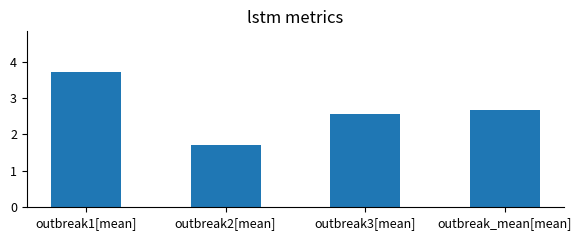

List the labels in order of value, largest first.

outbreak1[mean], outbreak_mean[mean], outbreak3[mean], outbreak2[mean]